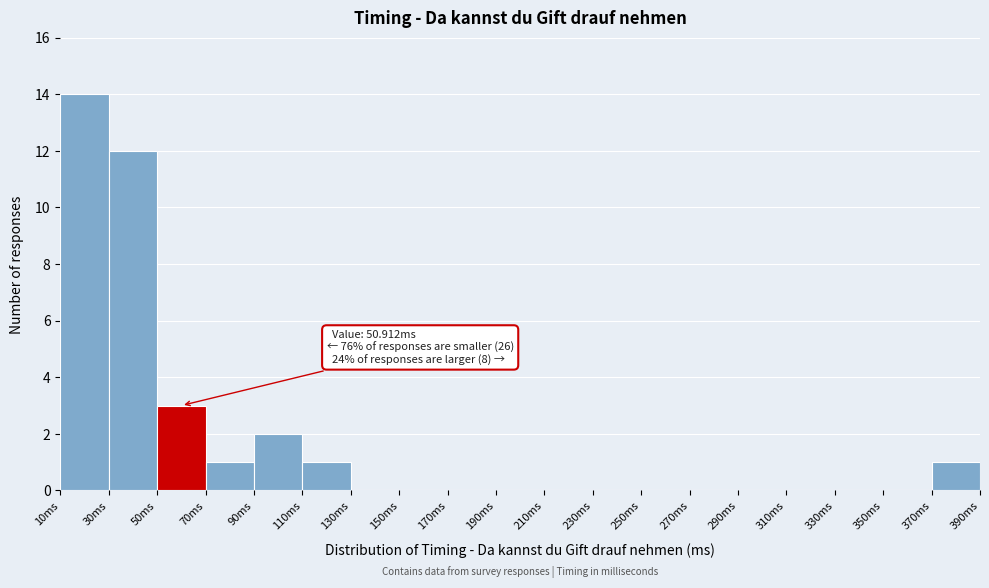

Which range on the x-axis has the tallest bar?

10 to 30